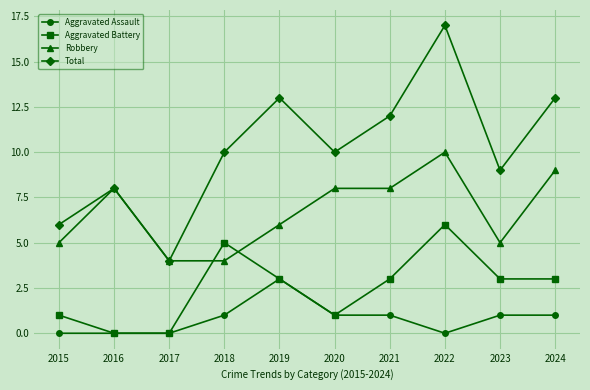

List the series in order of their overall mean, lowest first.

Aggravated Assault, Aggravated Battery, Robbery, Total